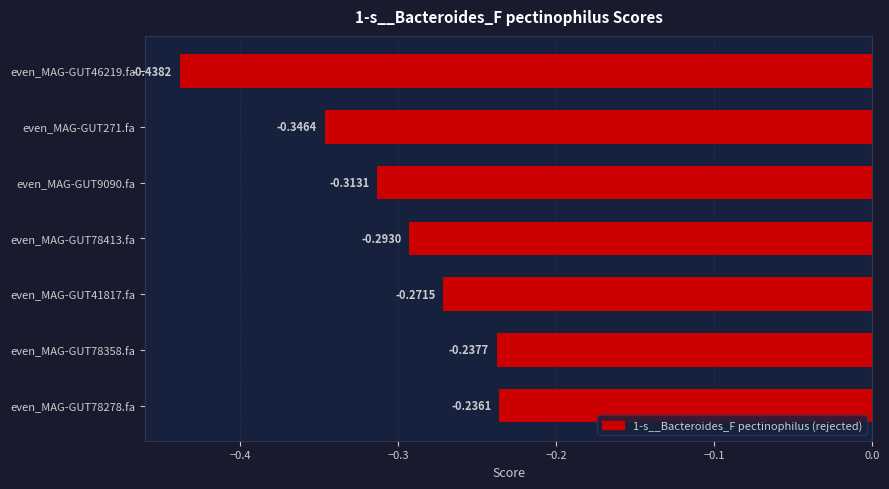

Rank the categories by value from highest to lowest.

even_MAG-GUT78278.fa, even_MAG-GUT78358.fa, even_MAG-GUT41817.fa, even_MAG-GUT78413.fa, even_MAG-GUT9090.fa, even_MAG-GUT271.fa, even_MAG-GUT46219.fa